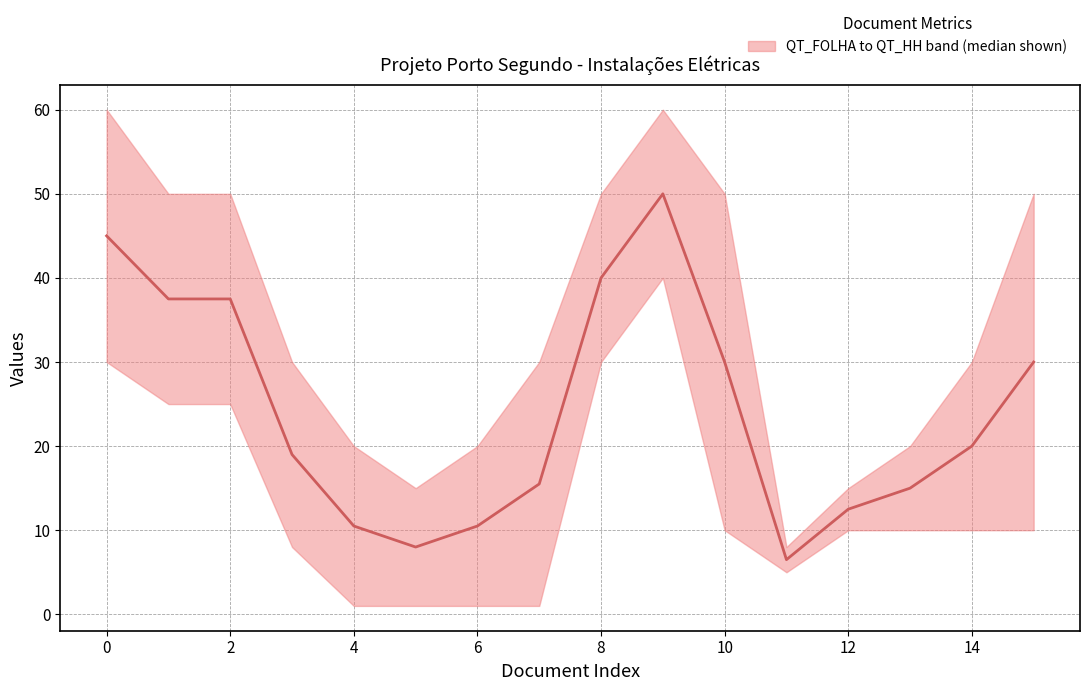

Between 14 and 8, which is larger?

8